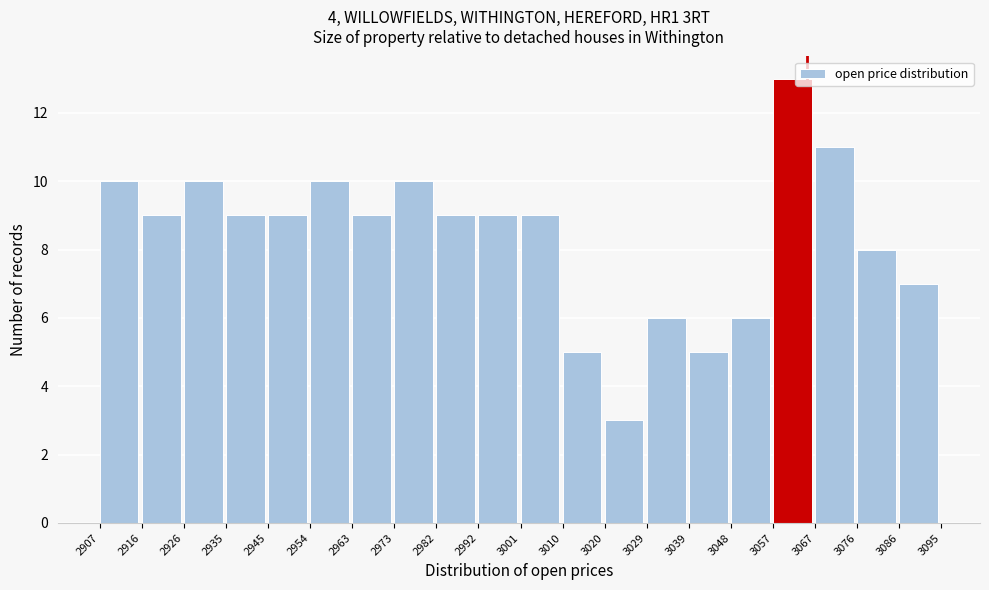

Which range on the x-axis has the tallest bar?

3057 to 3067